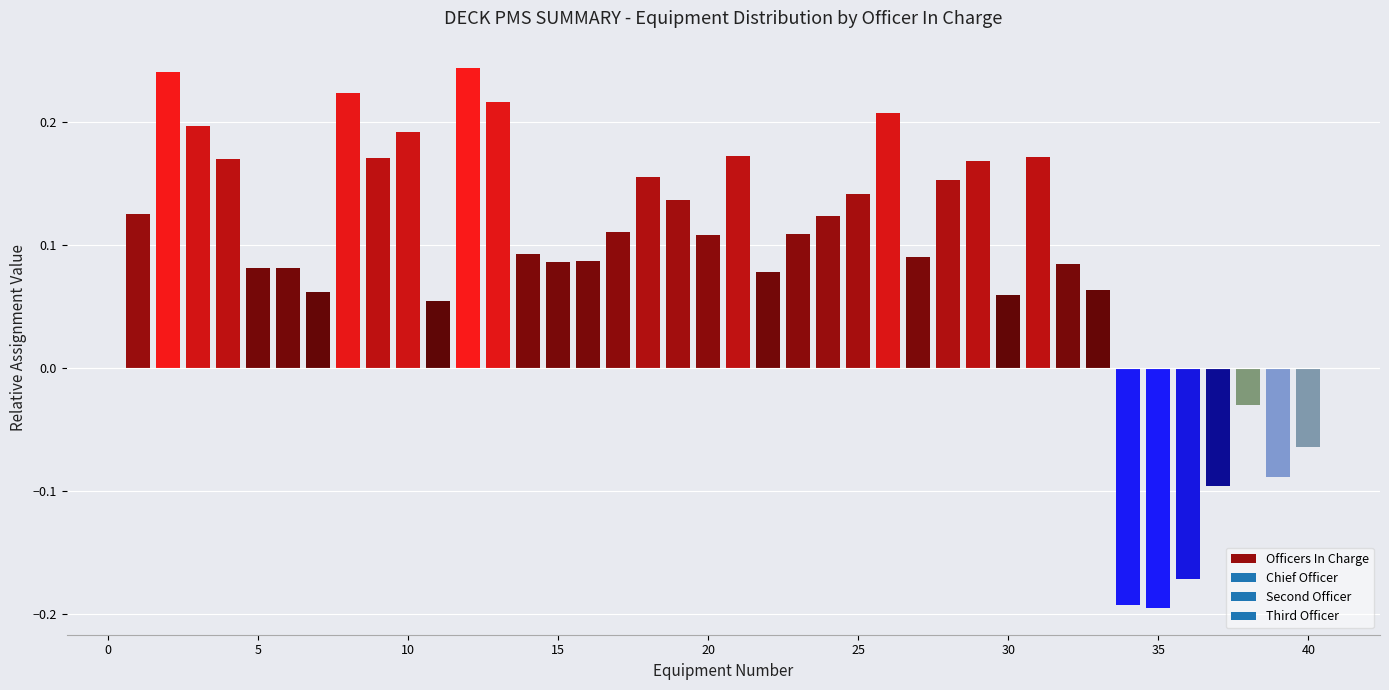

What is the sum of all values?

3.6